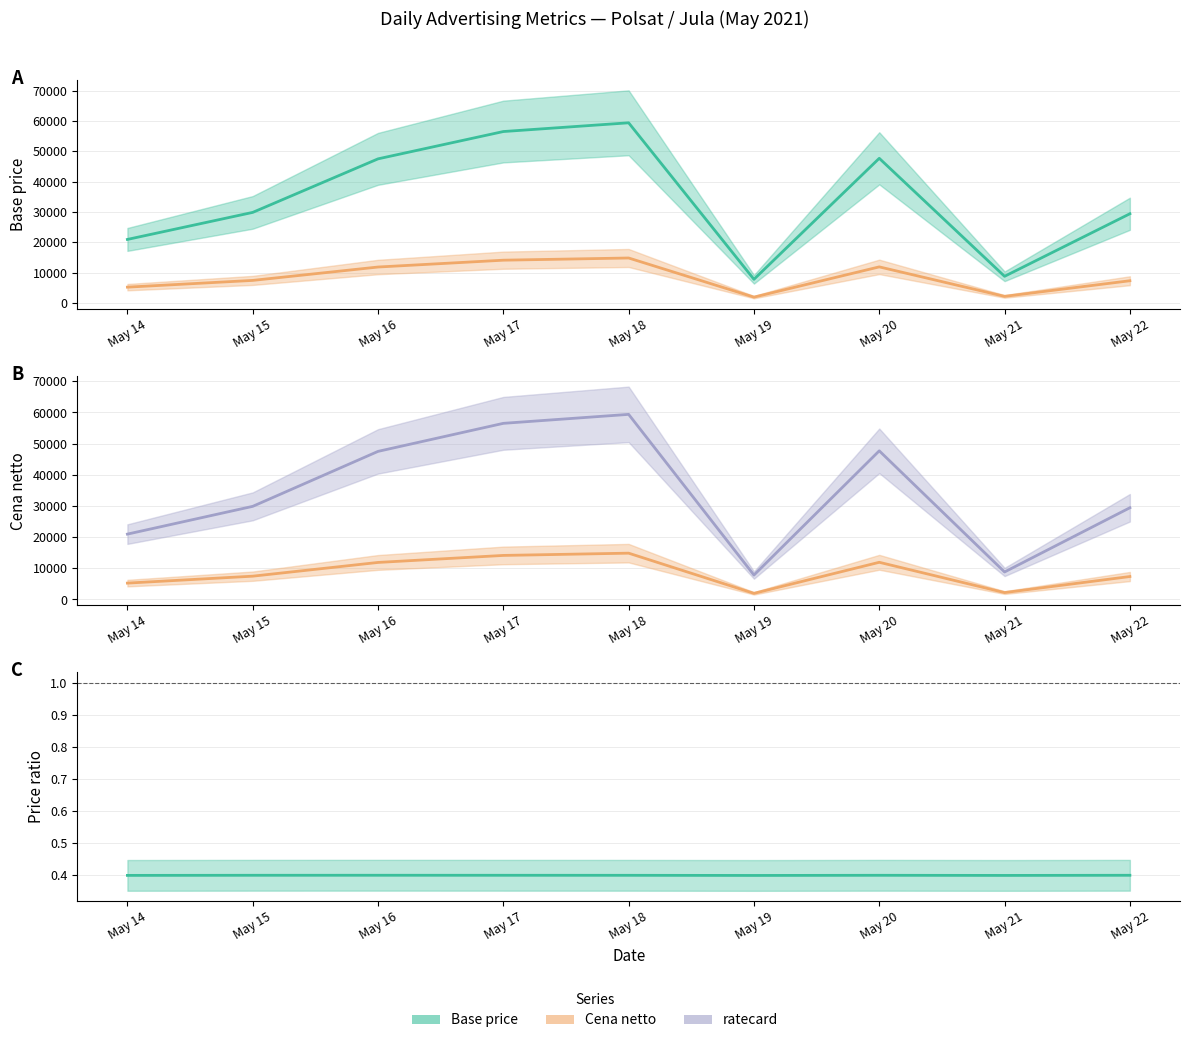

Which category has the highest value in the Base price series?

May 18